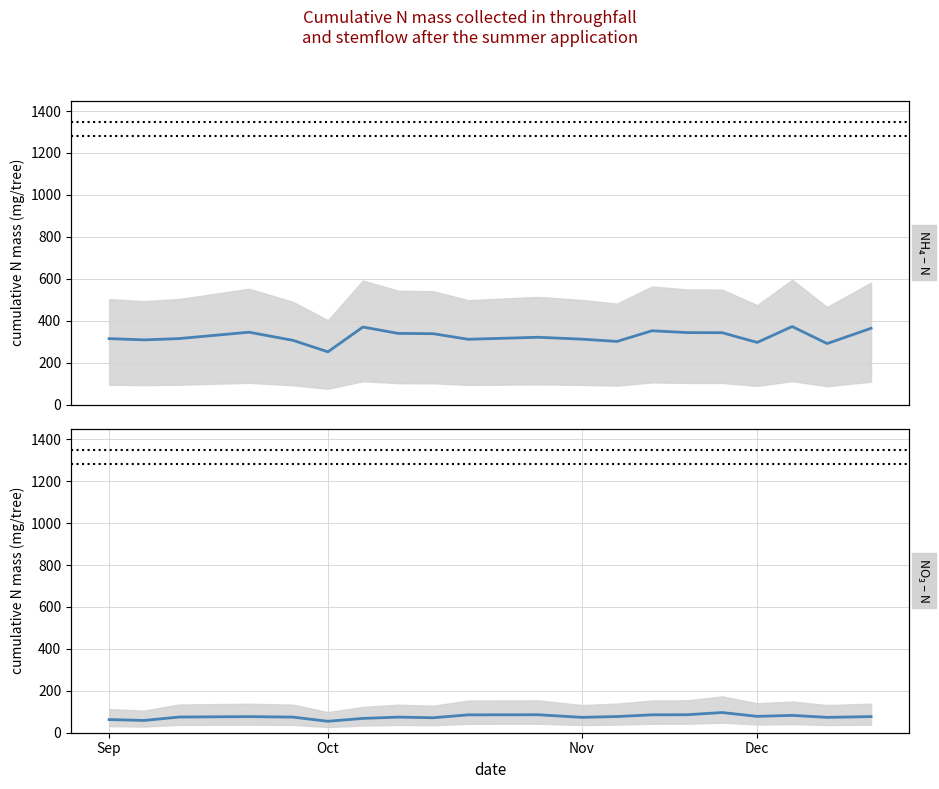

How many lines are shown in the chart?

2